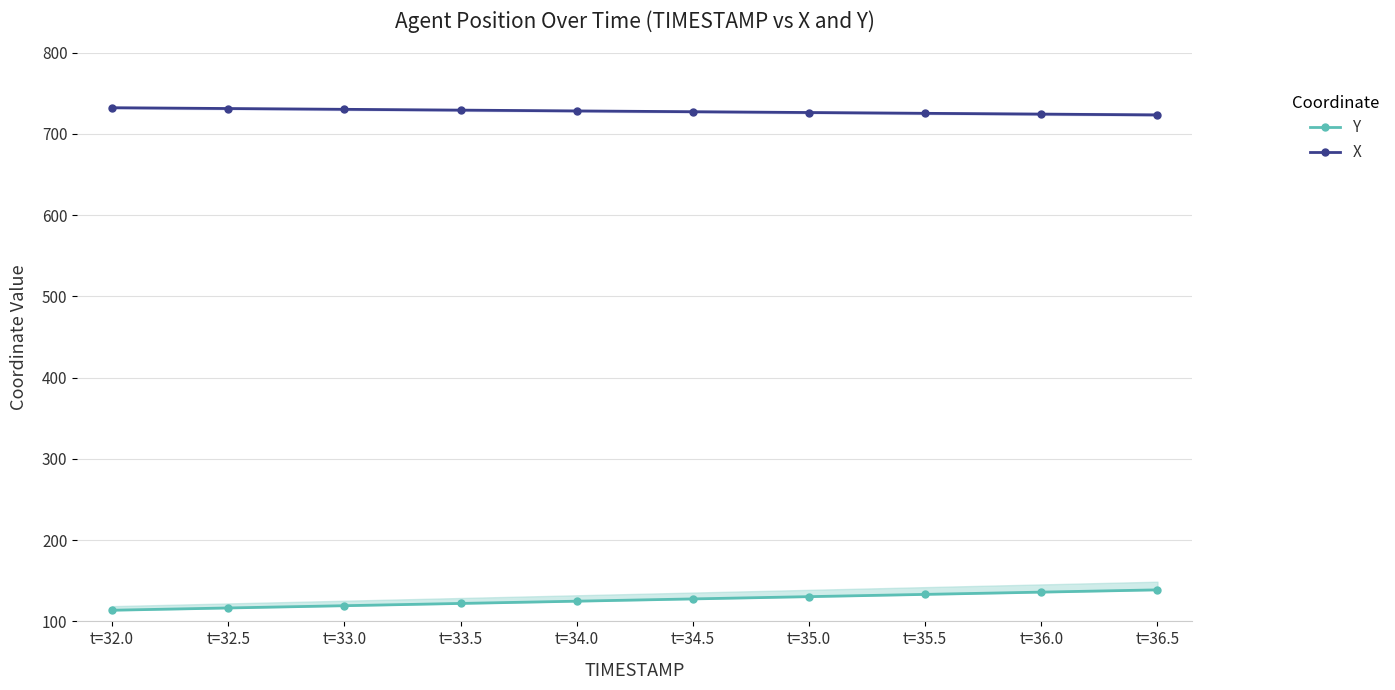

What is the total value across all series at t=36.5?

862.1